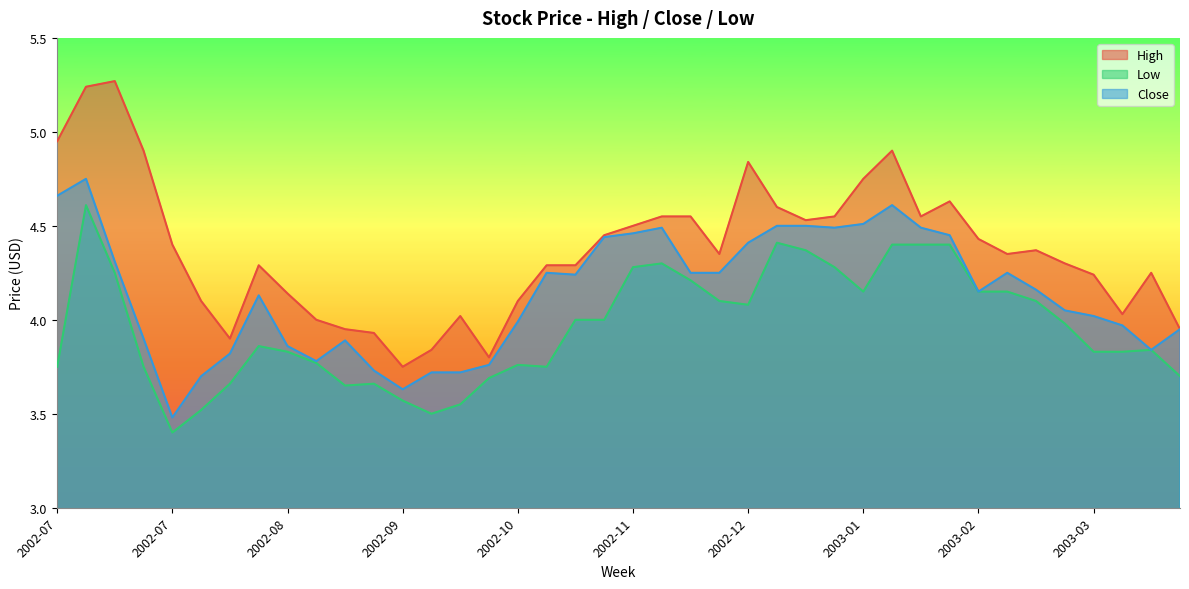

True or false: High and Close intersect in this chart.

False